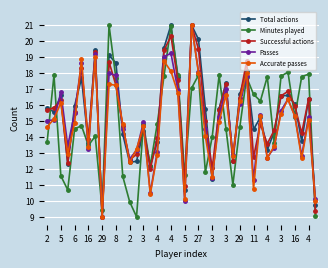

What is the value of the Accurate passes point at the 25th from the left?

11.5